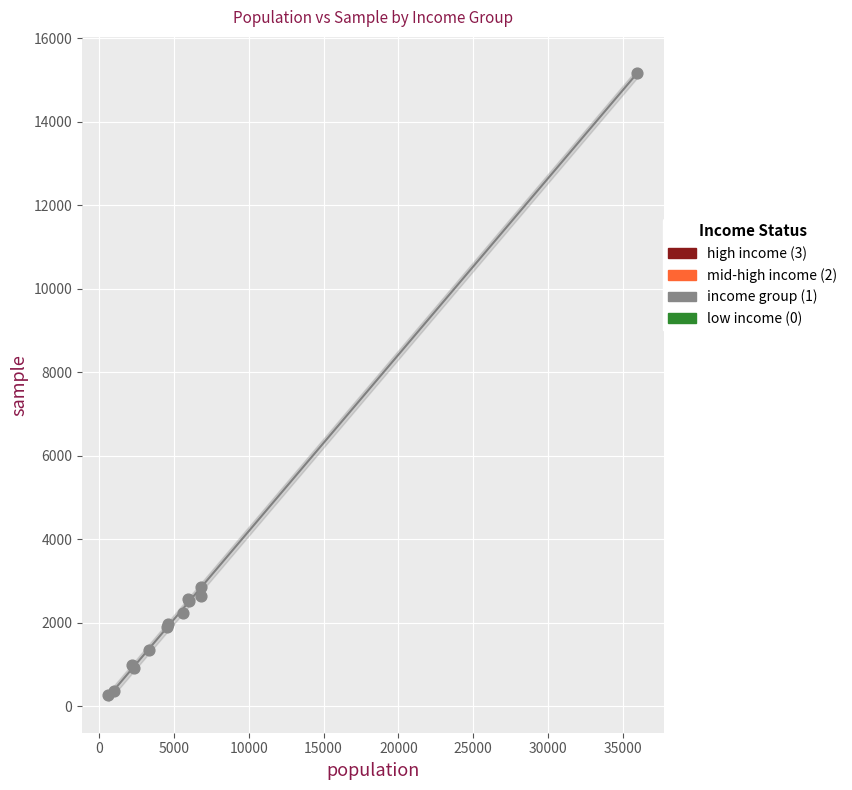

What Y value in the scatter plot is closest to 7720?

2855